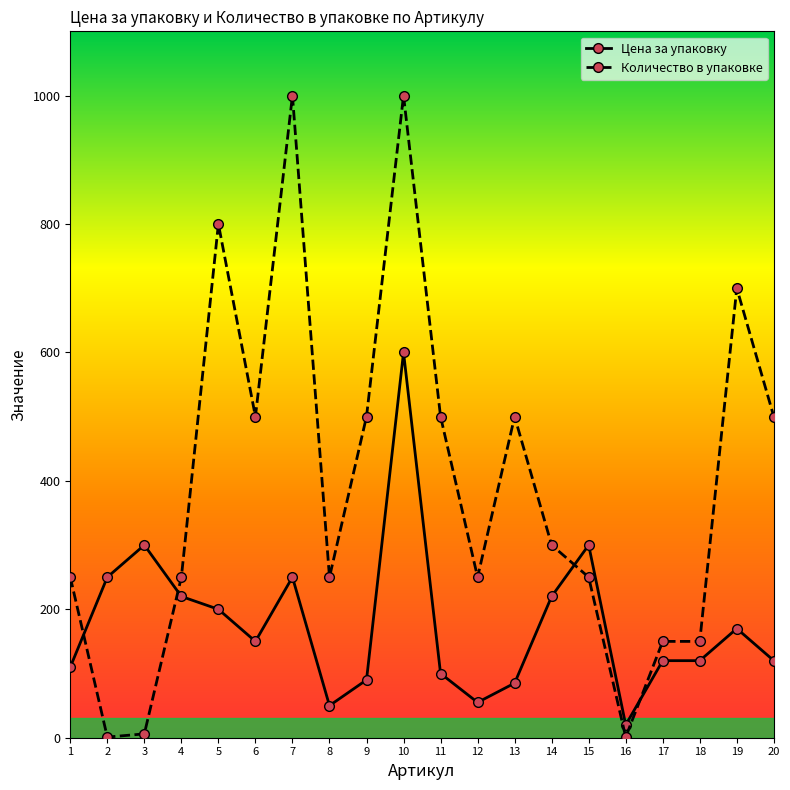

What are all the series names shown in the legend?

Цена за упаковку, Количество в упаковке